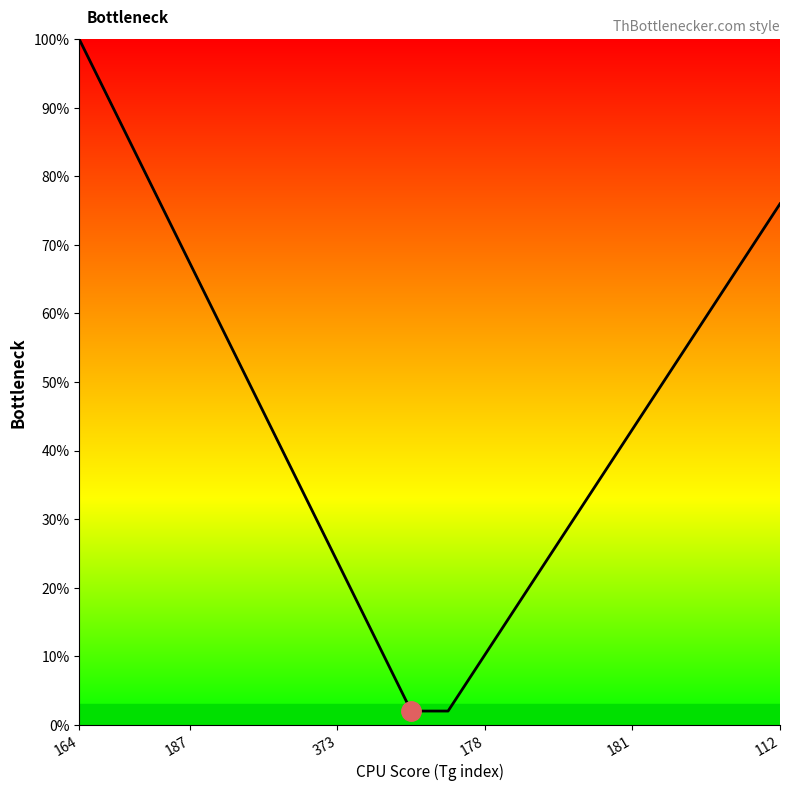

What is the greatest value displayed?

100.0